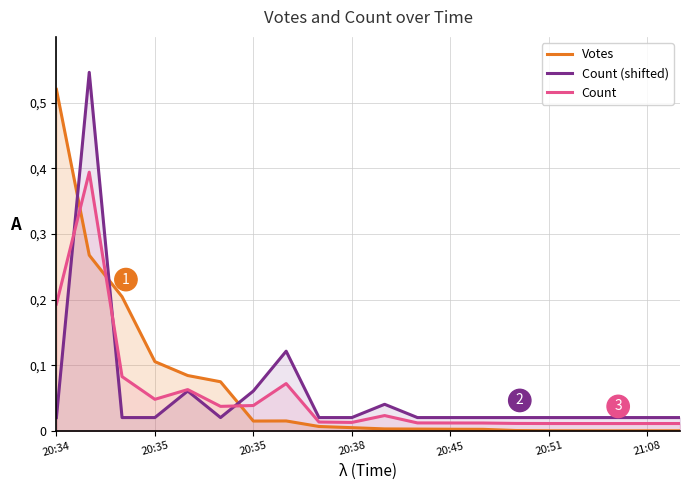

What is the maximum value for Count (shifted)?

0.5